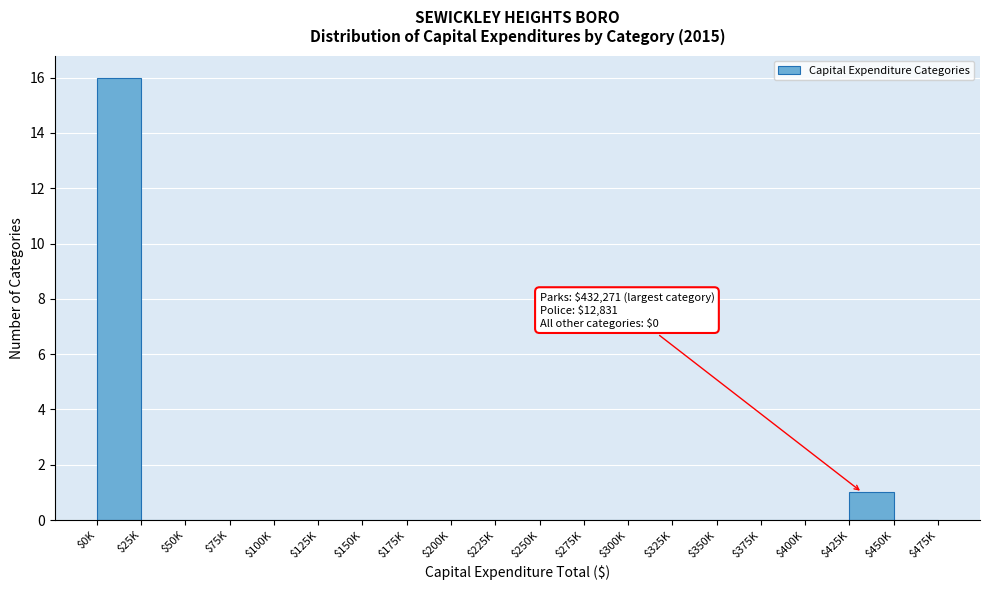

At which label is the value closest to 8?

$425K